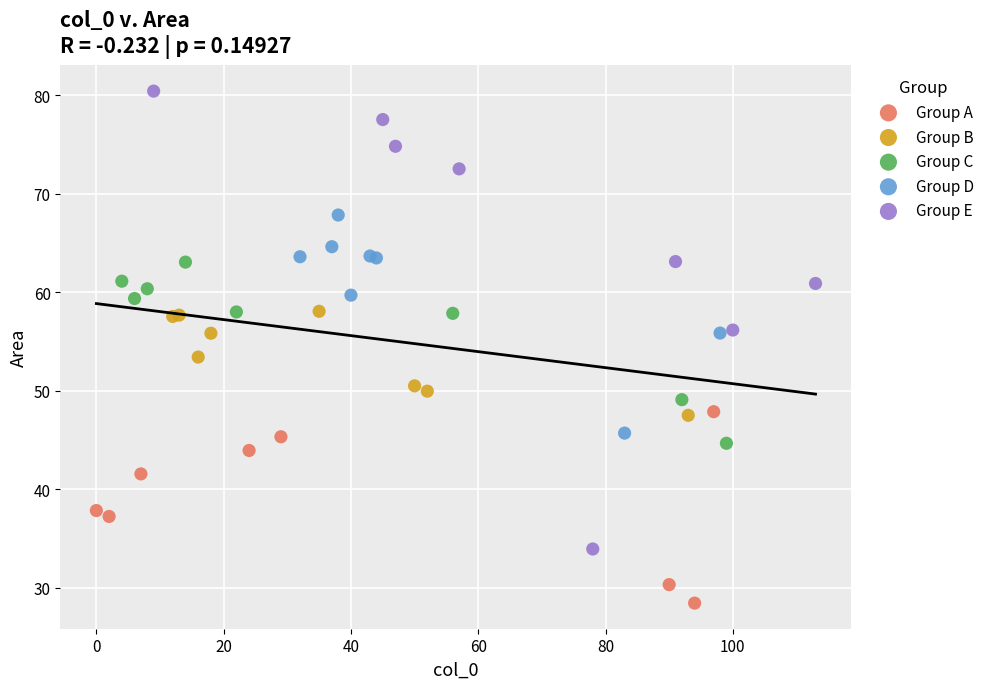

Which series reaches the minimum Y coordinate?

Group A